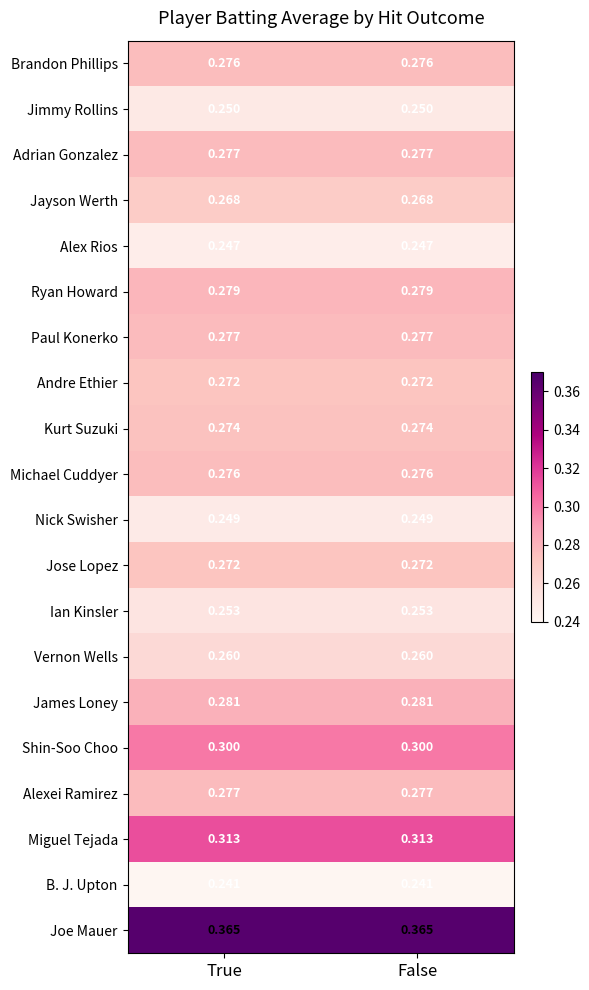

At how many categories does at least one series exceed 0?

2